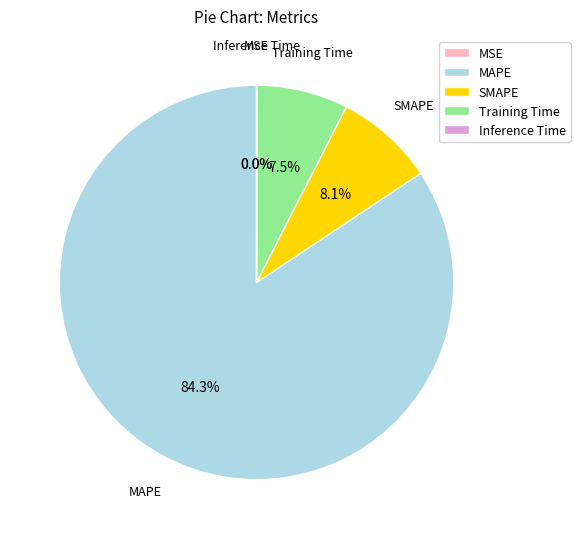

Do Training Time and MAPE together represent more than half of the pie?

Yes